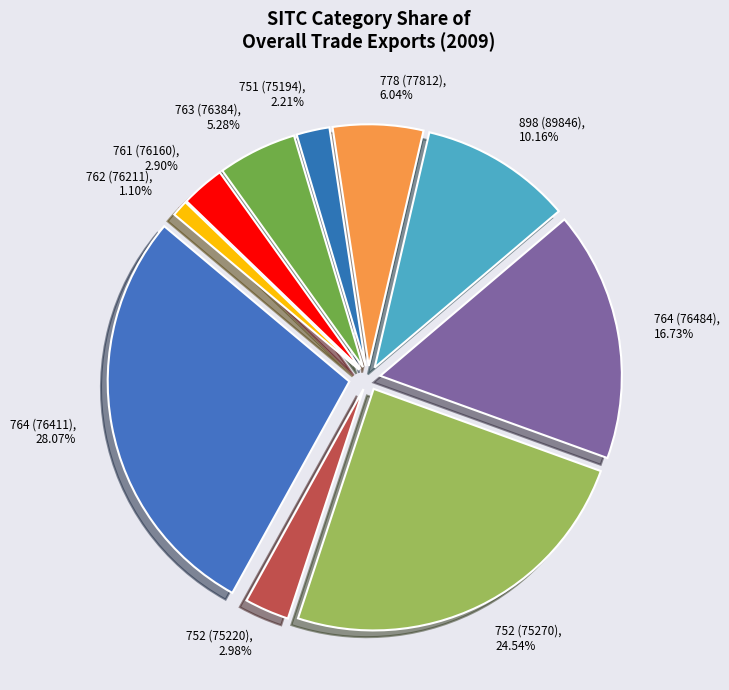

To the nearest percent, what is the difference between the largest and smallest slice percentages?

27%